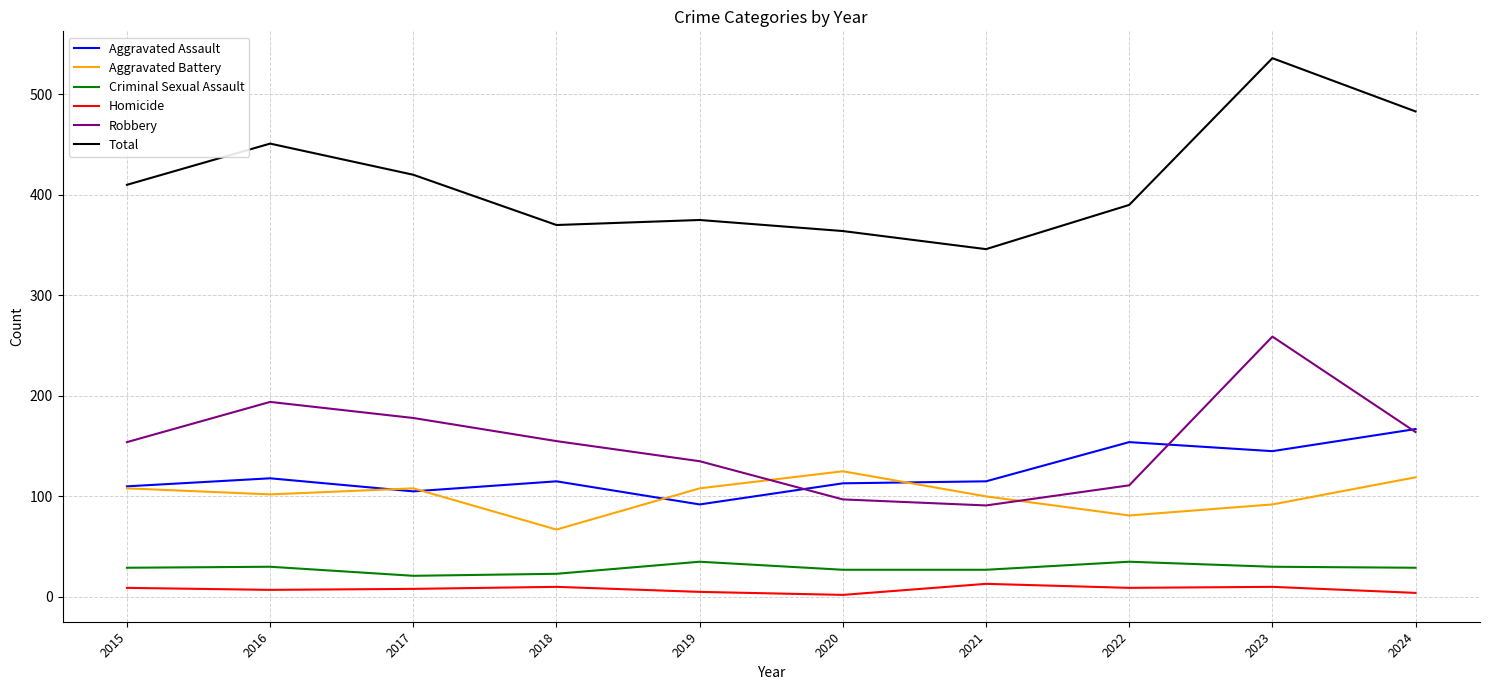

How many lines are shown in the chart?

6